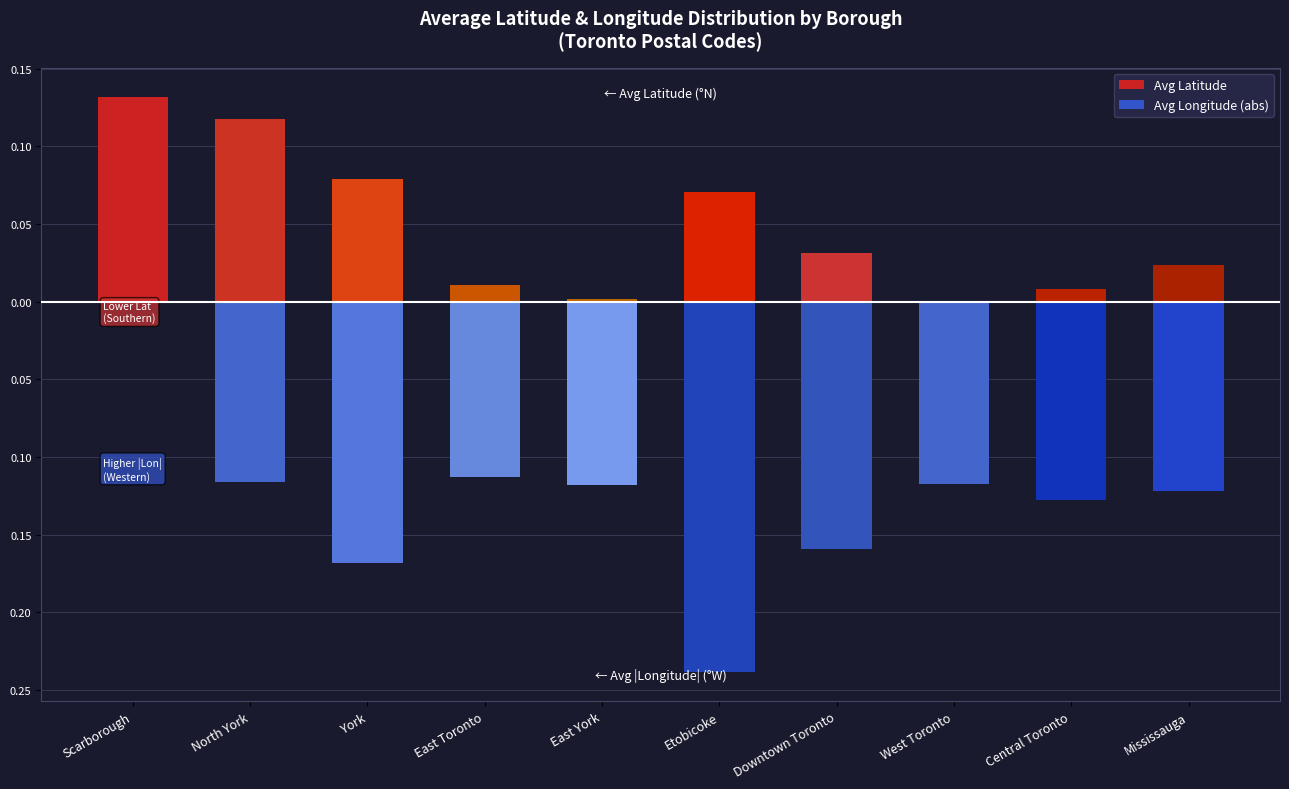

At how many categories does at least one series exceed 0?

9